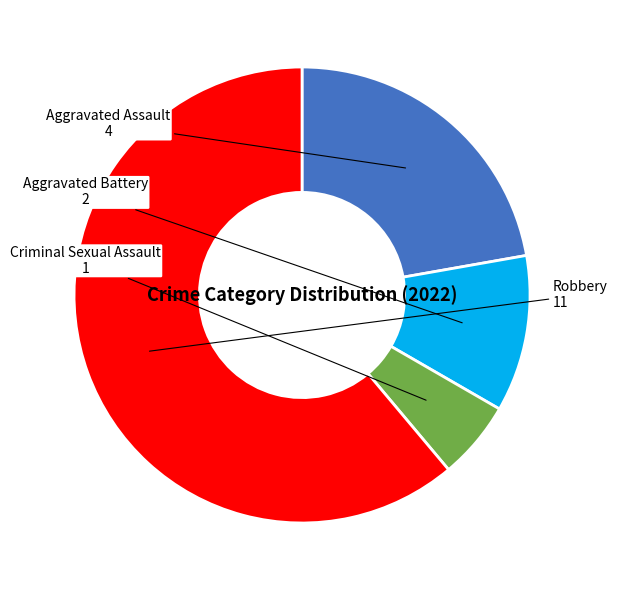

Is there a majority slice in this chart?

Yes